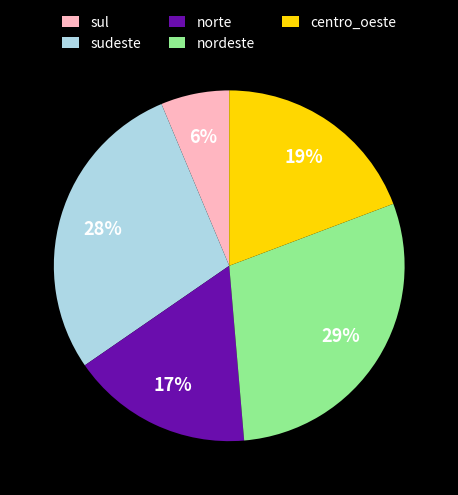

Is there any slice that represents more than half of the pie?

No